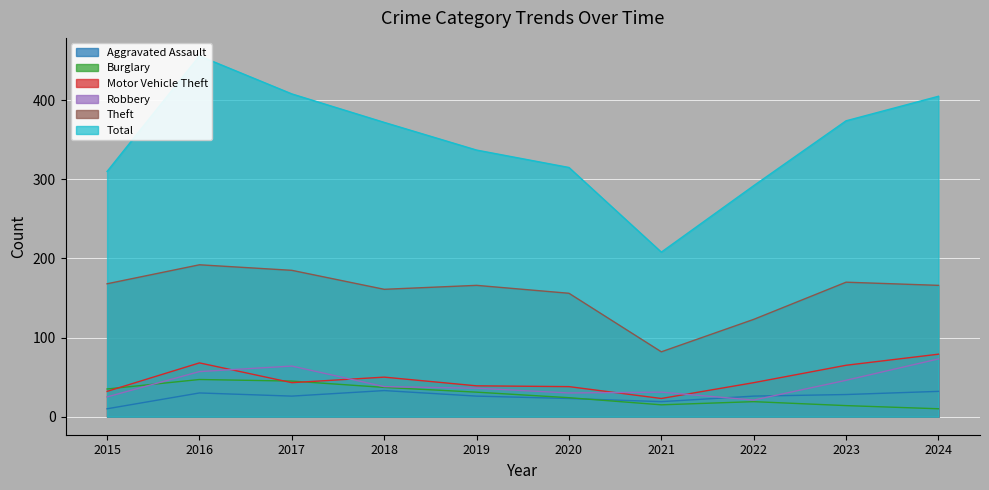

Reading left to right, list all the values displayed in this chart.

Aggravated Assault: 2015=10	2016=30	2017=26	2018=33	2019=26	2020=23	2021=19	2022=26	2023=28	2024=32
Burglary: 2015=35	2016=47	2017=45	2018=37	2019=31	2020=24	2021=15	2022=19	2023=14	2024=10
Motor Vehicle Theft: 2015=32	2016=68	2017=43	2018=50	2019=39	2020=38	2021=23	2022=43	2023=65	2024=79
Robbery: 2015=25	2016=57	2017=64	2018=38	2019=36	2020=30	2021=31	2022=21	2023=46	2024=73
Theft: 2015=168	2016=192	2017=185	2018=161	2019=166	2020=156	2021=82	2022=123	2023=170	2024=166
Total: 2015=310	2016=456	2017=408	2018=372	2019=337	2020=315	2021=208	2022=292	2023=374	2024=405